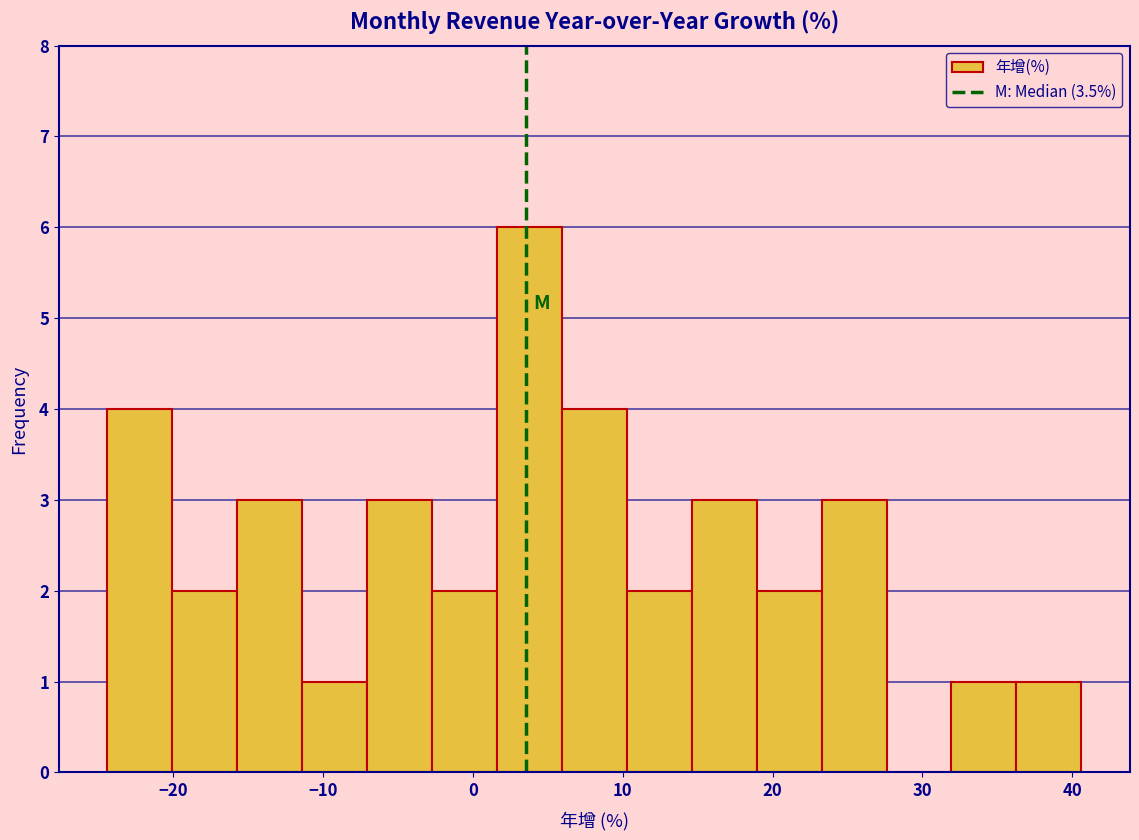

Reading left to right, list every bar in this chart as the range it spans on the x-axis followed by its height. Neither the bar edges nor the heights are printed on the chart, so give them approximately, as read against the axes.

-24 to -20: 4
-20 to -16: 2
-16 to -11: 3
-11 to -7: 1
-7 to -3: 3
-3 to 2: 2
2 to 6: 6
6 to 10: 4
10 to 15: 2
15 to 19: 3
19 to 23: 2
23 to 28: 3
28 to 32: 0
32 to 36: 1
36 to 41: 1